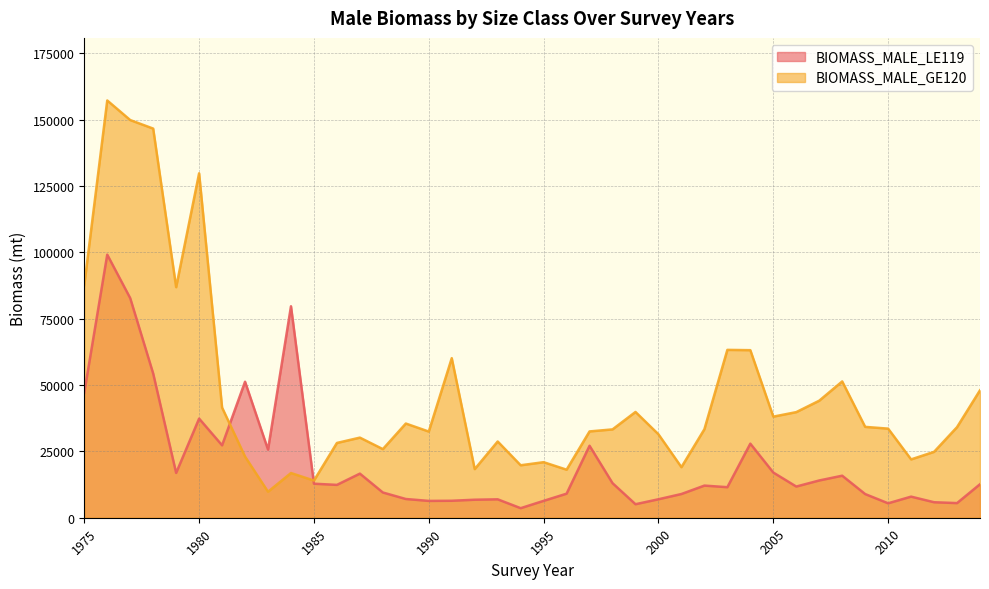

Which series has the widest spread of values?

BIOMASS_MALE_GE120